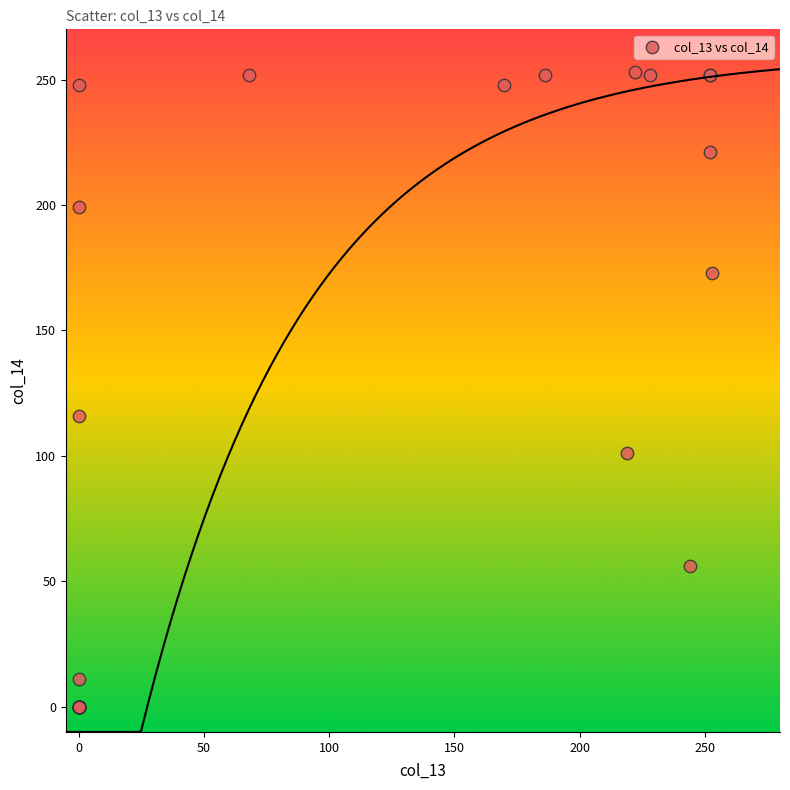

What Y value in the scatter plot is closest to 126?

116